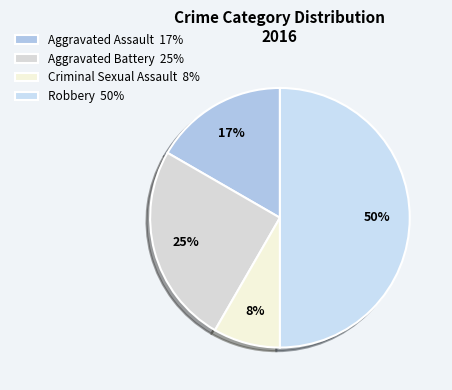

To the nearest percent, what percentage of the pie is Criminal Sexual Assault?

8%